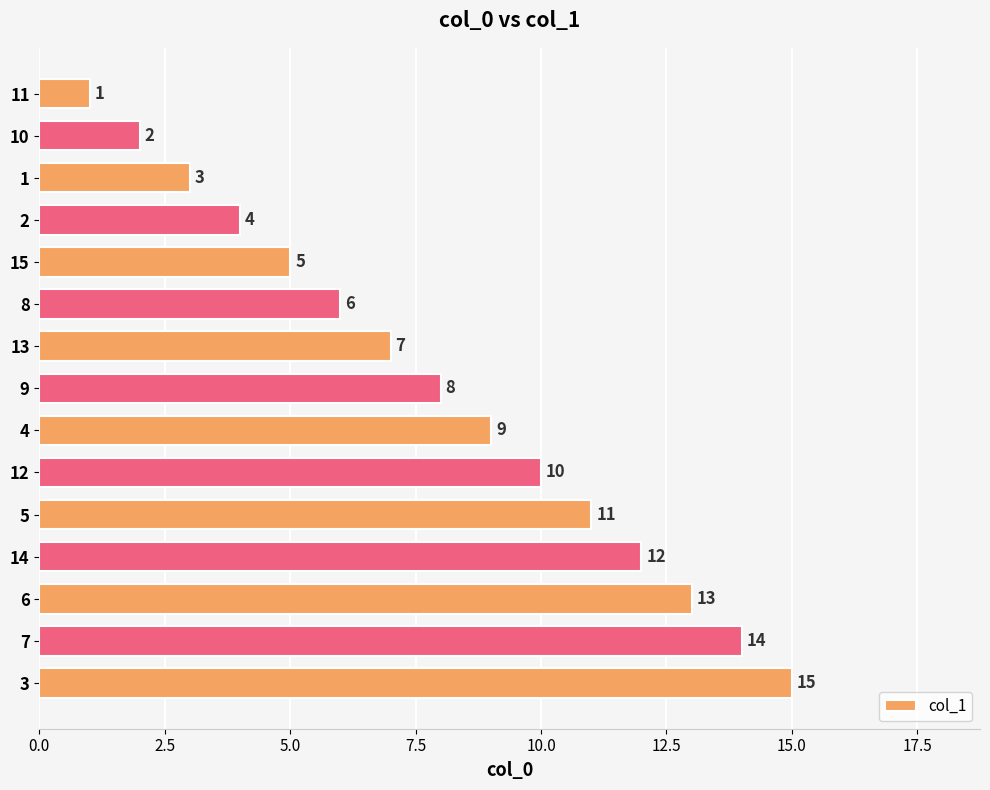

What is the difference between the maximum and minimum values?

14